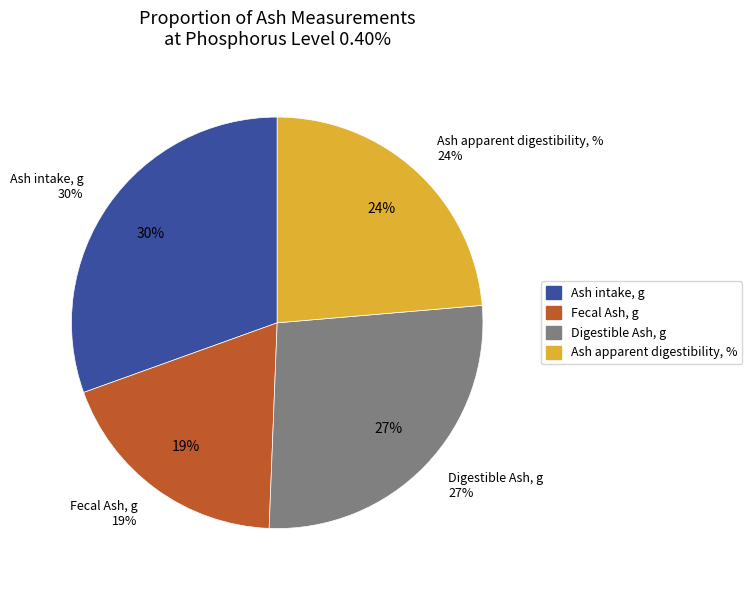

Count the number of slices in the pie.

4